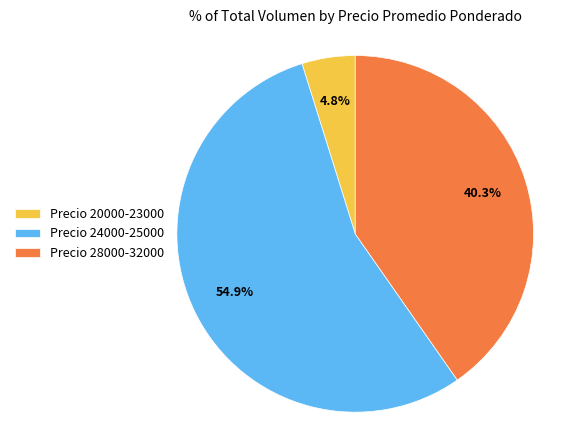

Is there any slice that represents more than half of the pie?

Yes